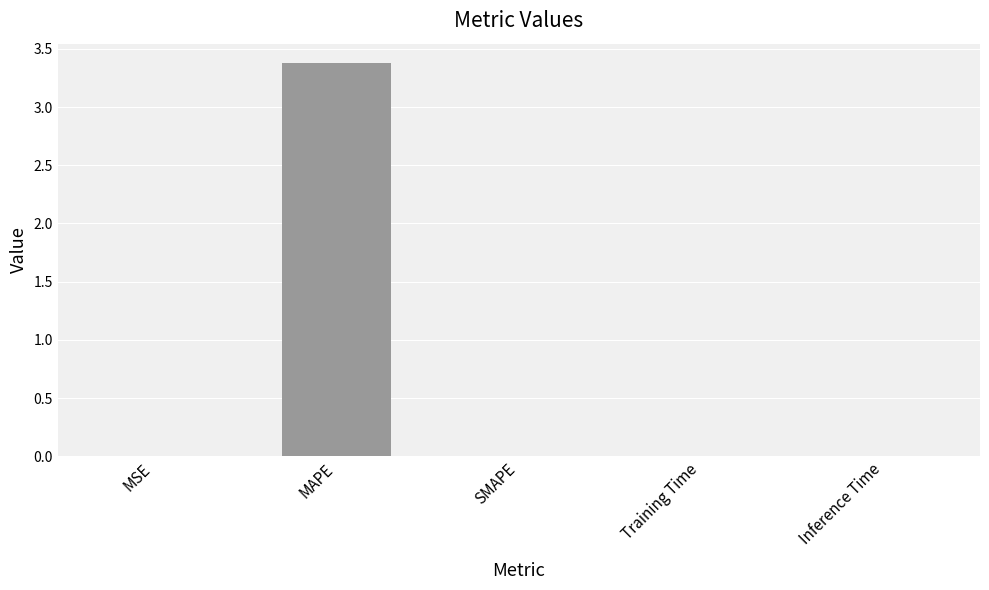

What is the maximum value shown in the chart?

3.4